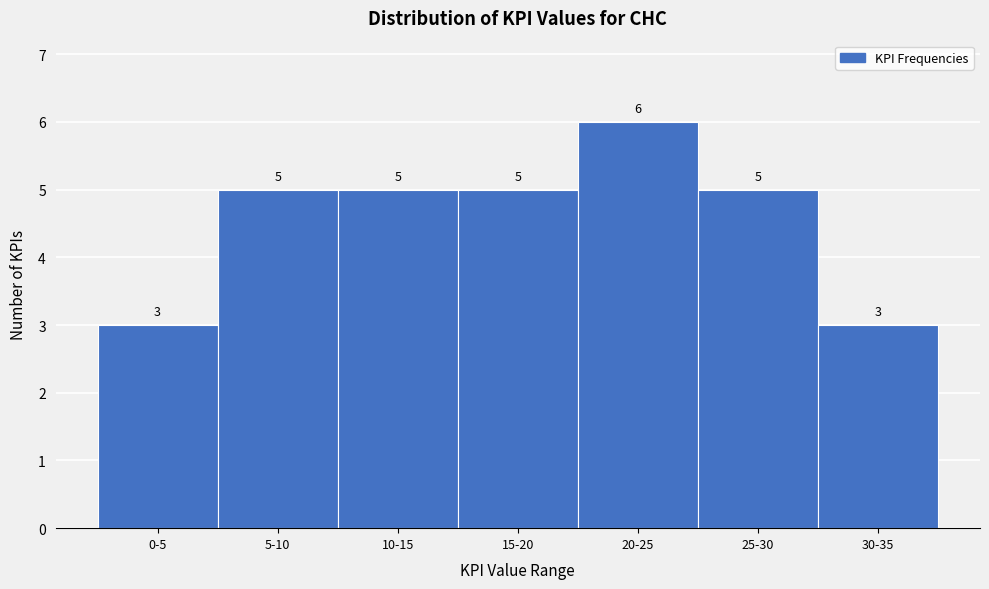

Reading left to right, what are all the values shown in this chart?

0-5=3	5-10=5	10-15=5	15-20=5	20-25=6	25-30=5	30-35=3